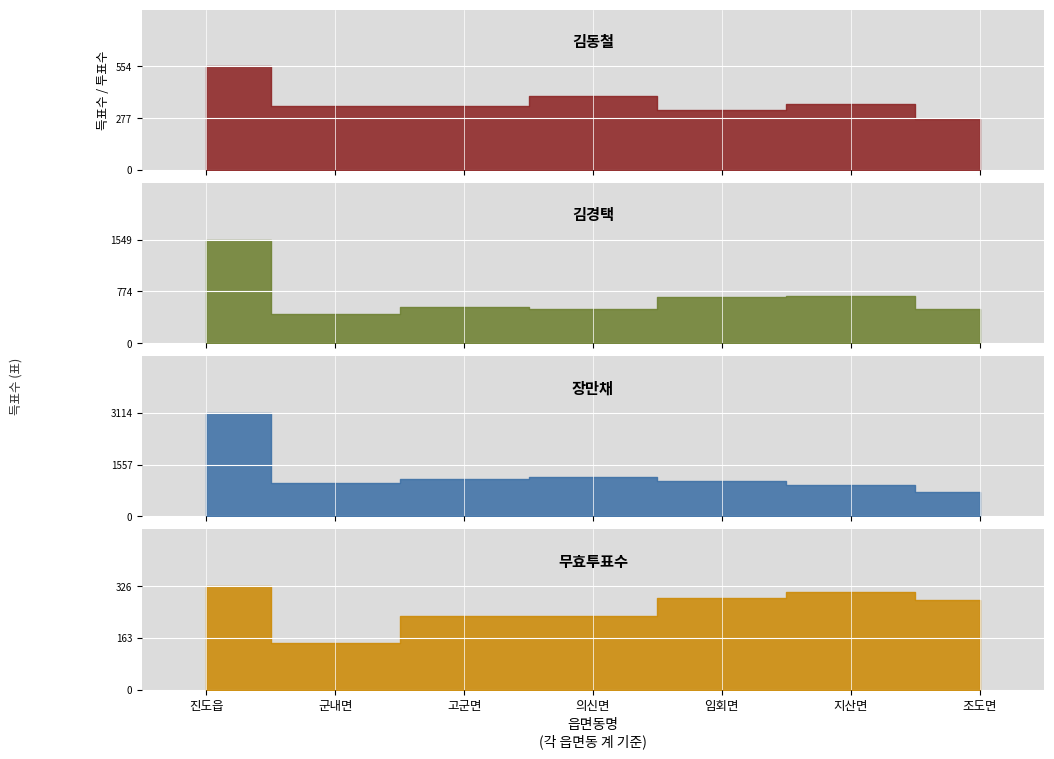

What is the sum of the 김동철 values at 임회면 and 조도면?

593